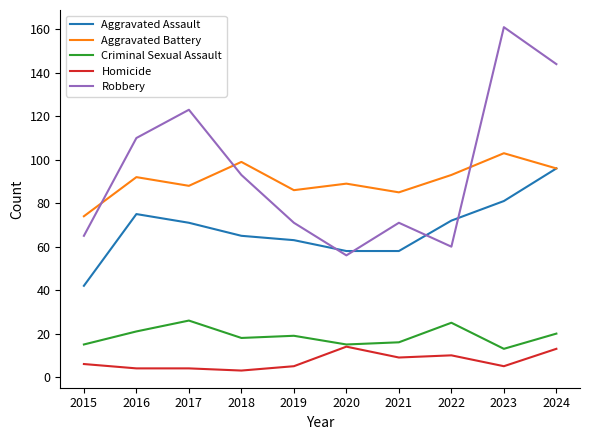

Where is the first local maximum for Aggravated Battery?

2016